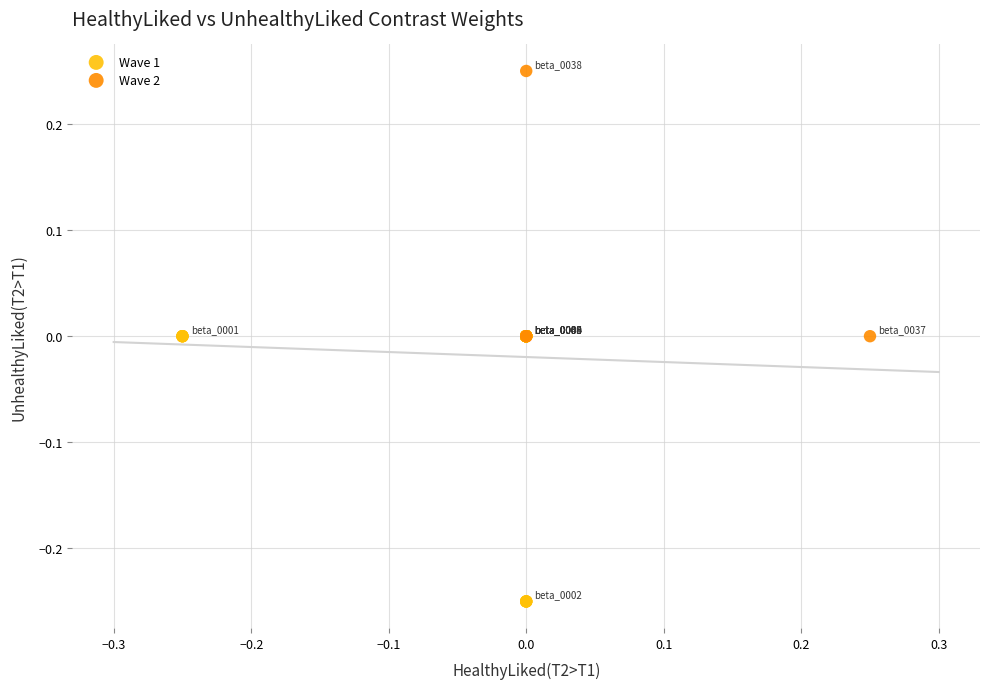

Which series contains the highest Y value?

Wave 2